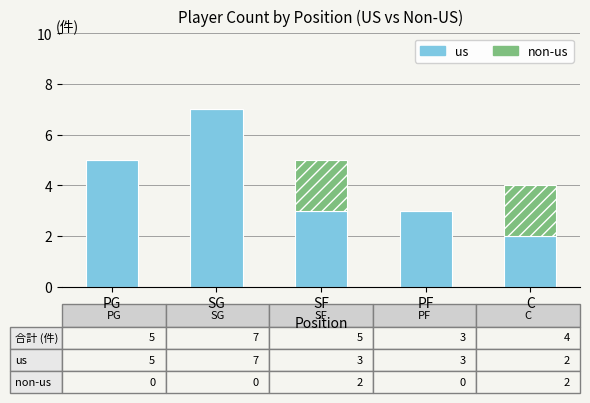

What value does the us series have at PG?

5